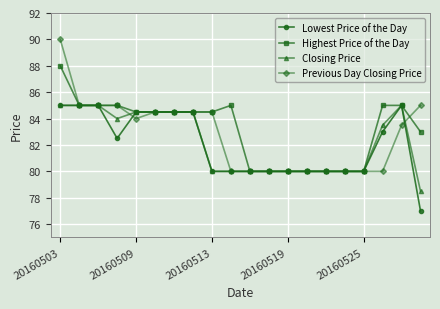

What is the highest value of the Previous Day Closing Price series?

90.0